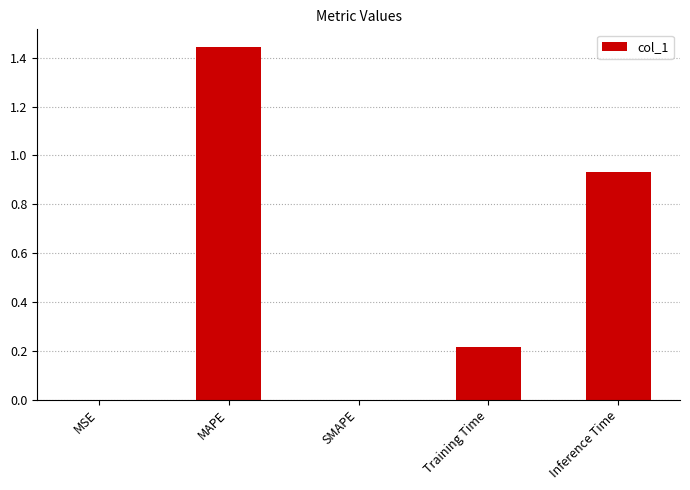

Which has a higher value, MAPE or SMAPE?

MAPE